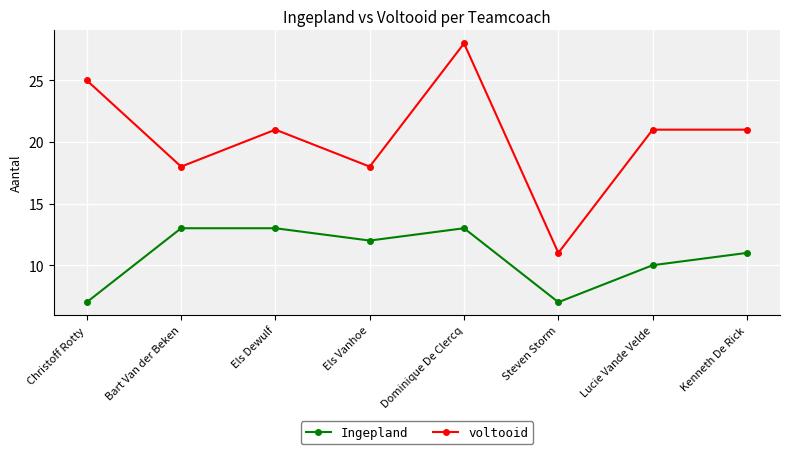

What is the label of the 7th point from the right?

Bart Van der Beken